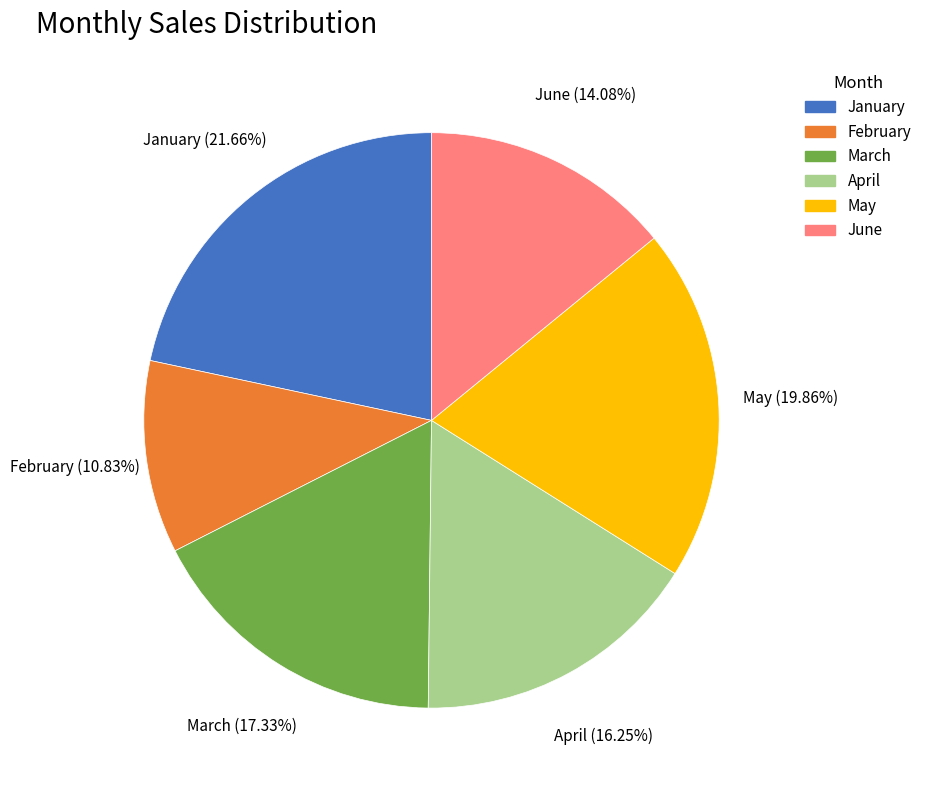

Count the number of slices in the pie.

6